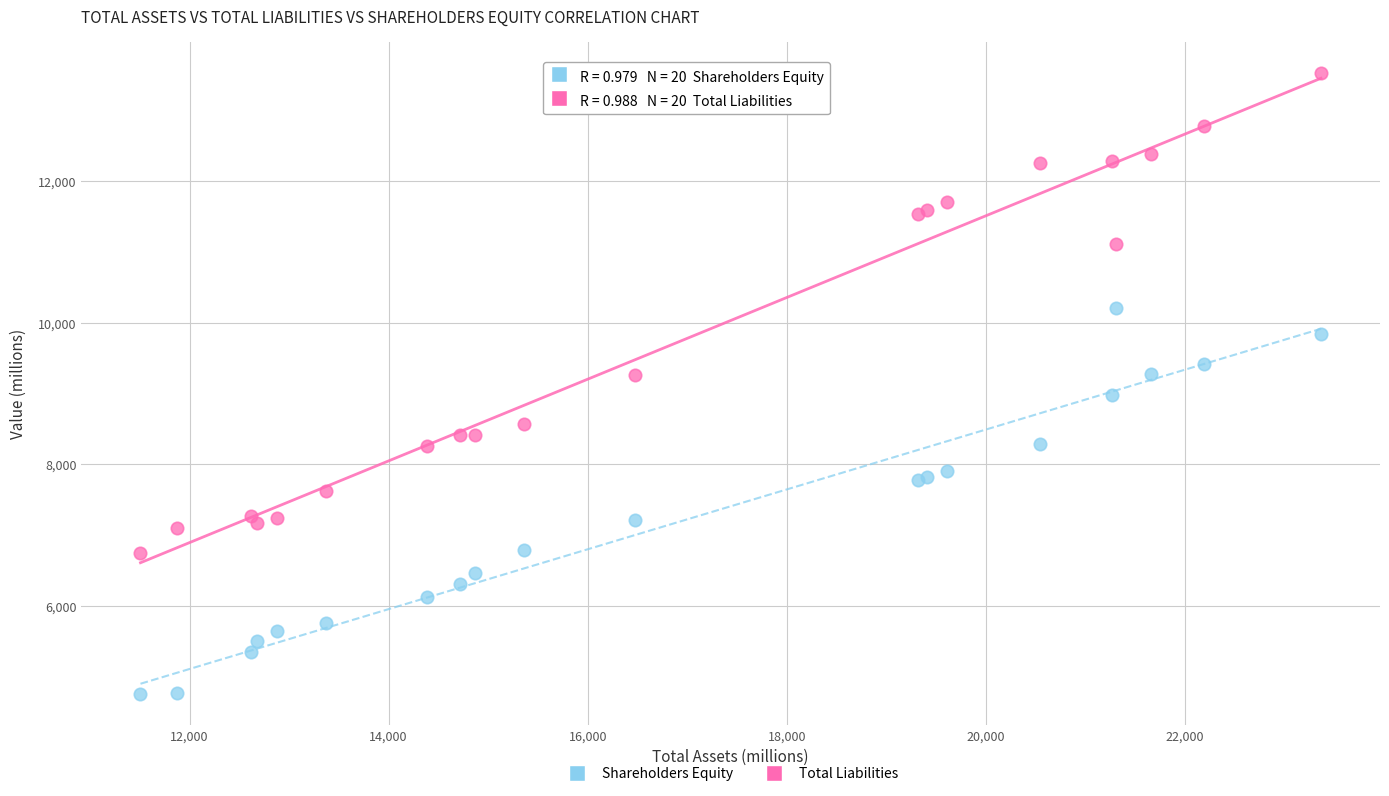

Which series reaches the minimum Y coordinate?

Shareholders Equity